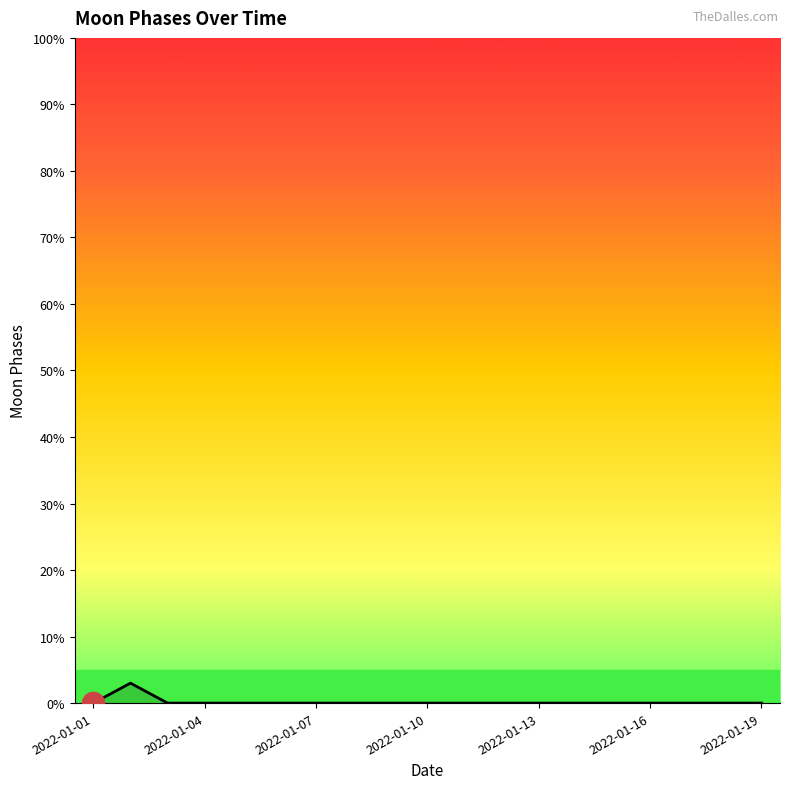

What is the difference between the maximum and minimum values?

3